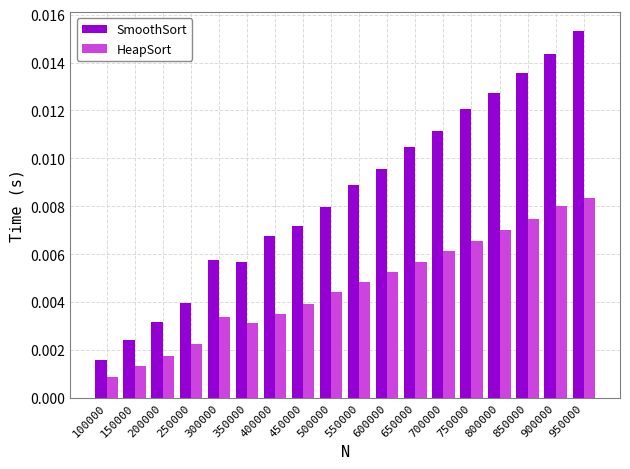

How many bars are there in total?

36